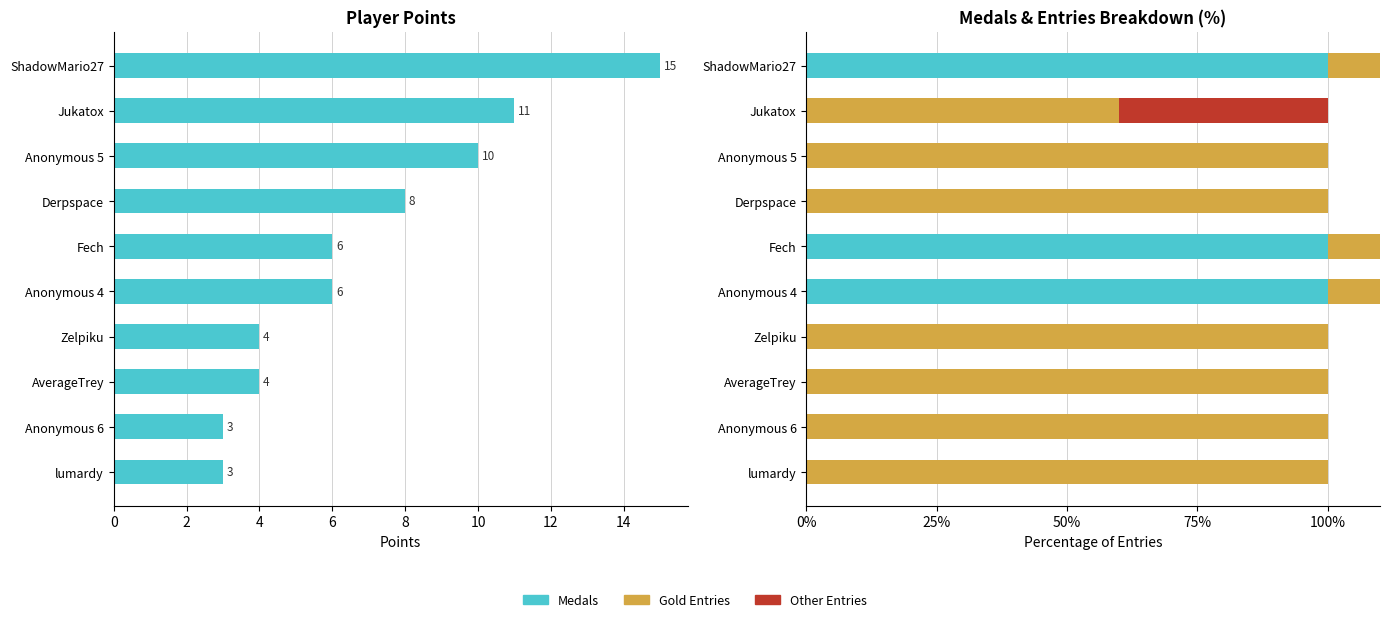

How many data points does each series have?

10